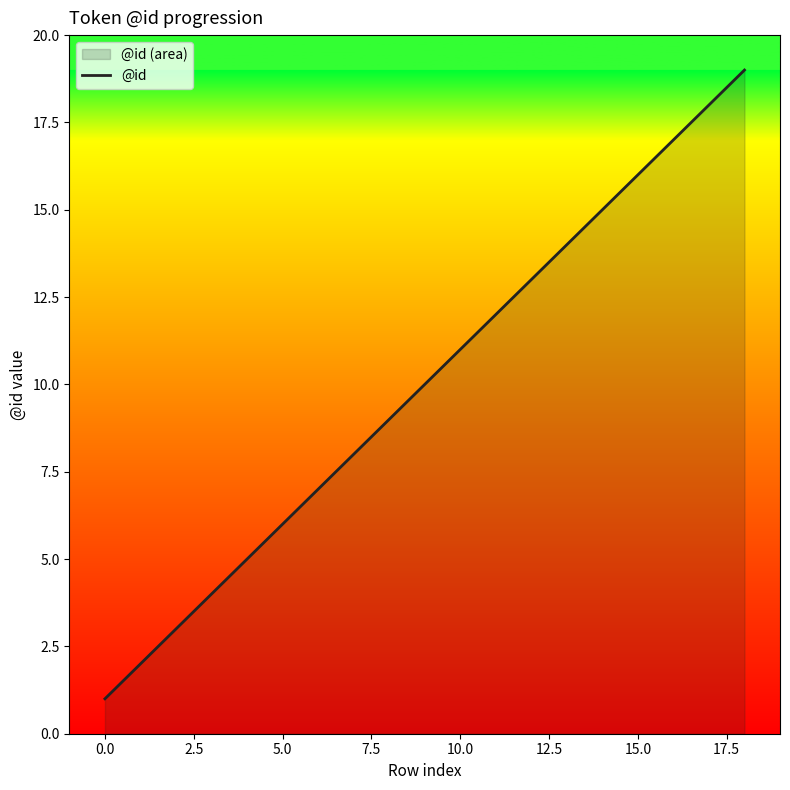

What is the difference between the maximum and minimum values?

18